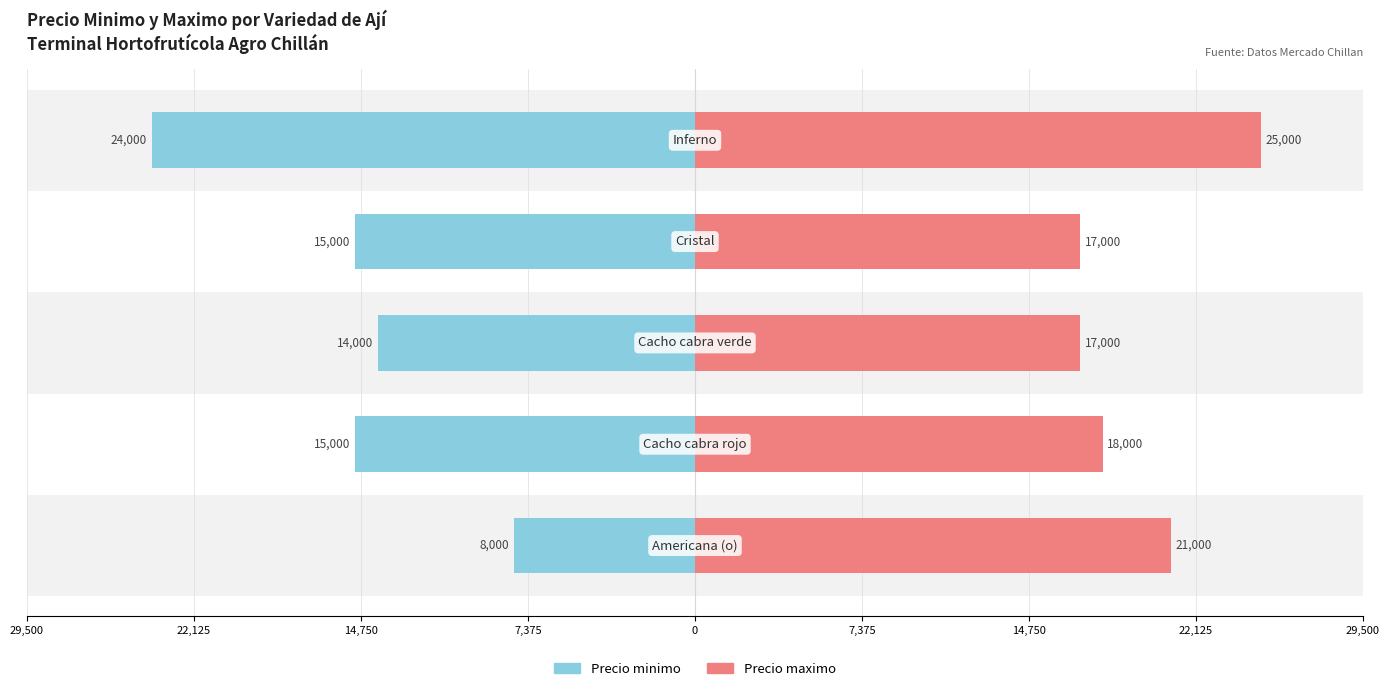

Reading left to right, extract all data points from this chart.

Precio minimo: -8000	-15000	-14000	-15000	-24000
Precio maximo: 21000	18000	17000	17000	25000